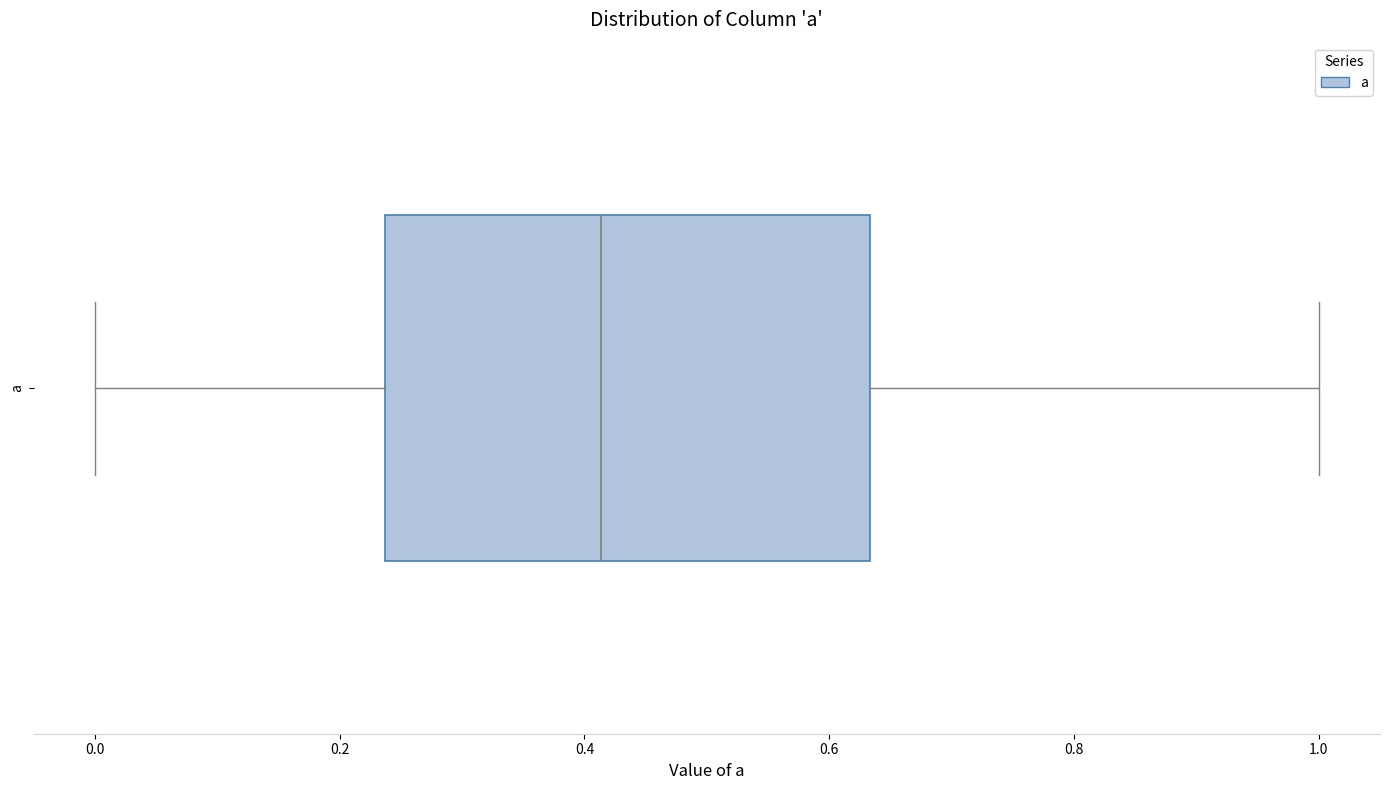

Where does the median line of the box for a sit on the x-axis? The values are not printed on the chart, so give them approximately, as read against the axis.

0.42